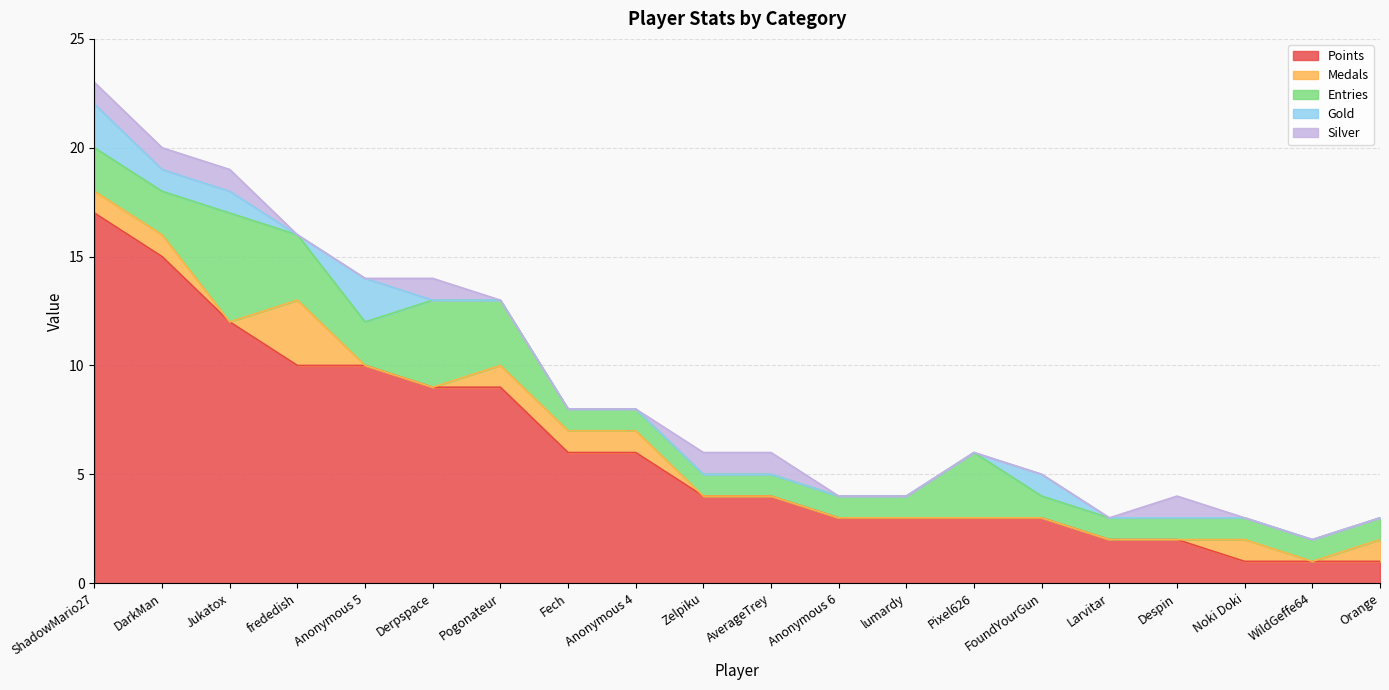

What are all the series names shown in the legend?

Points, Medals, Entries, Gold, Silver